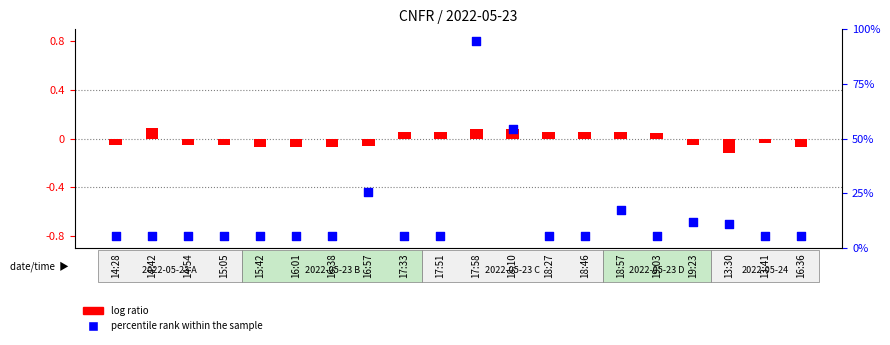

At how many categories does at least one series exceed 0?

9